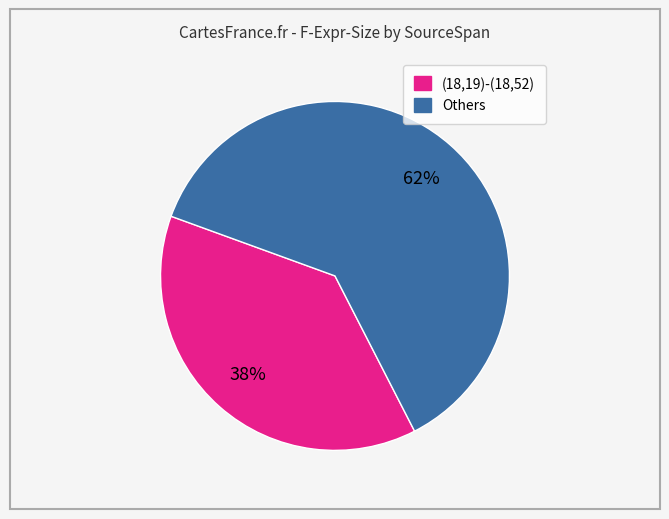

Does any single category account for the majority?

Yes